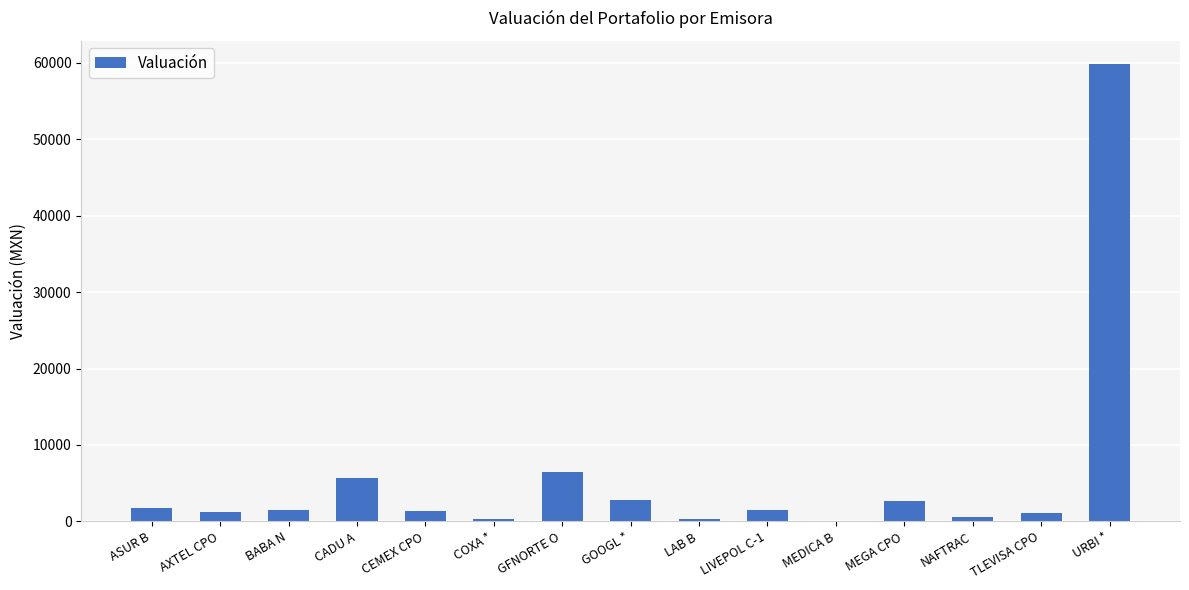

Is it true that the value at MEDICA B is 40.1?

True